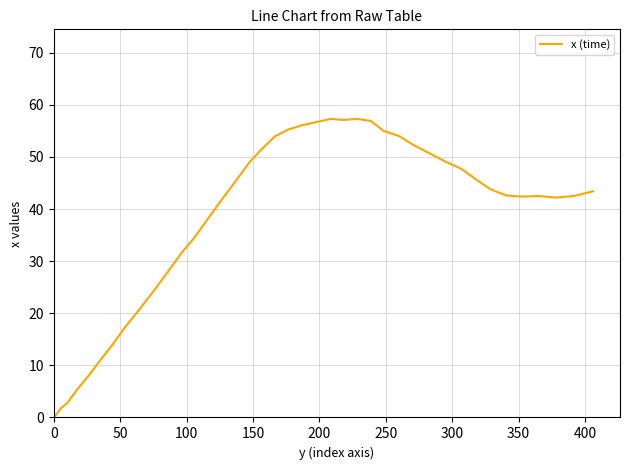

What is the difference between the maximum and minimum values?

57.3